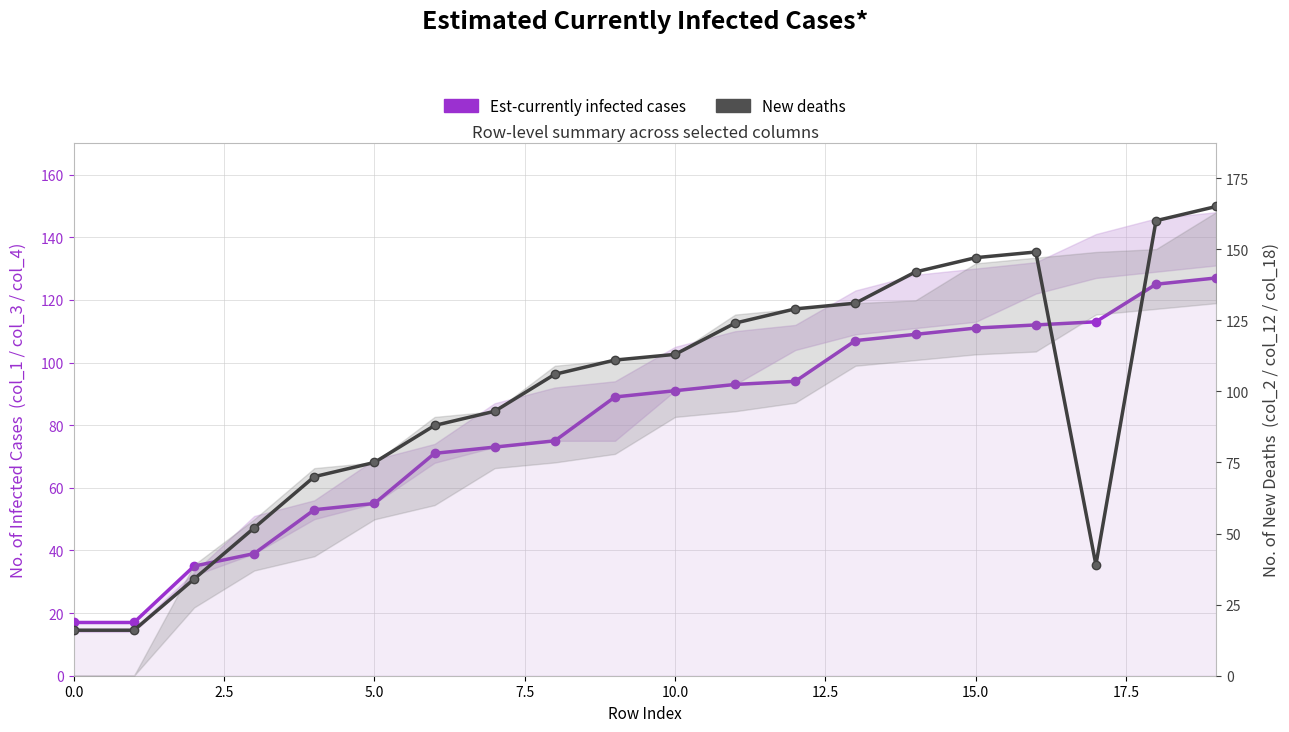

Is it true that New deaths proxy (col_2) equals 25 at 15.0?

False